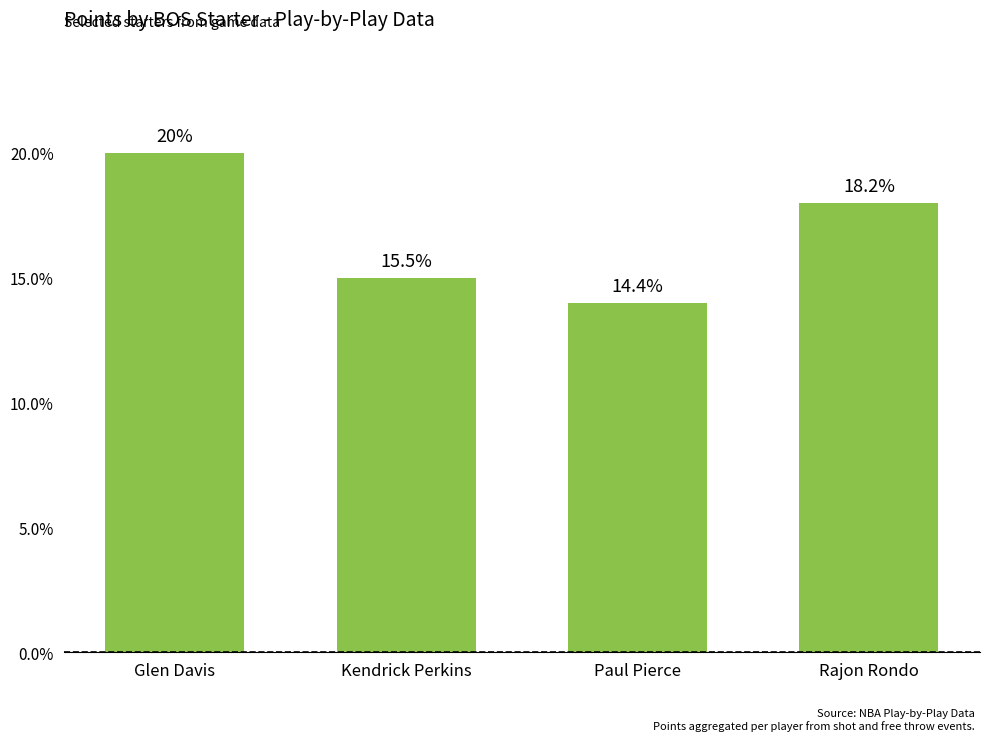

What is the sum of all values?

67